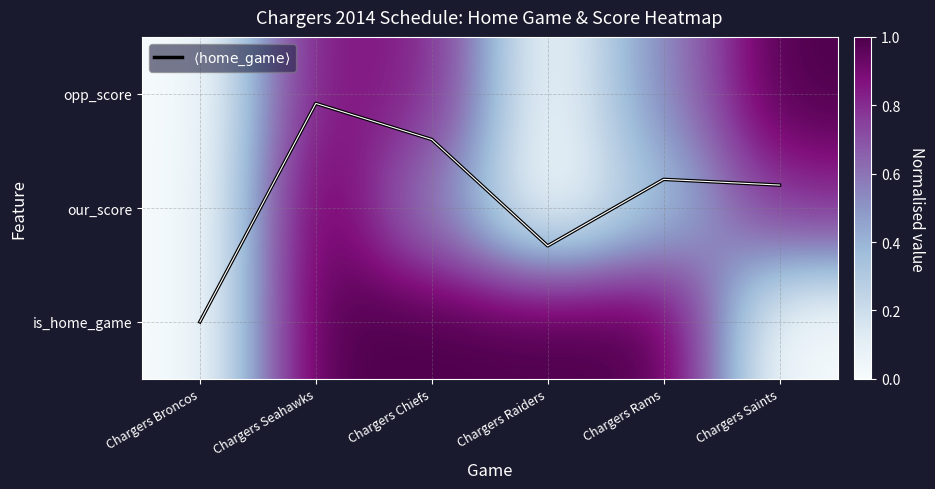

Is the value of opp_score at Chargers Chiefs greater than the value of our_score at Chargers Rams?

Yes